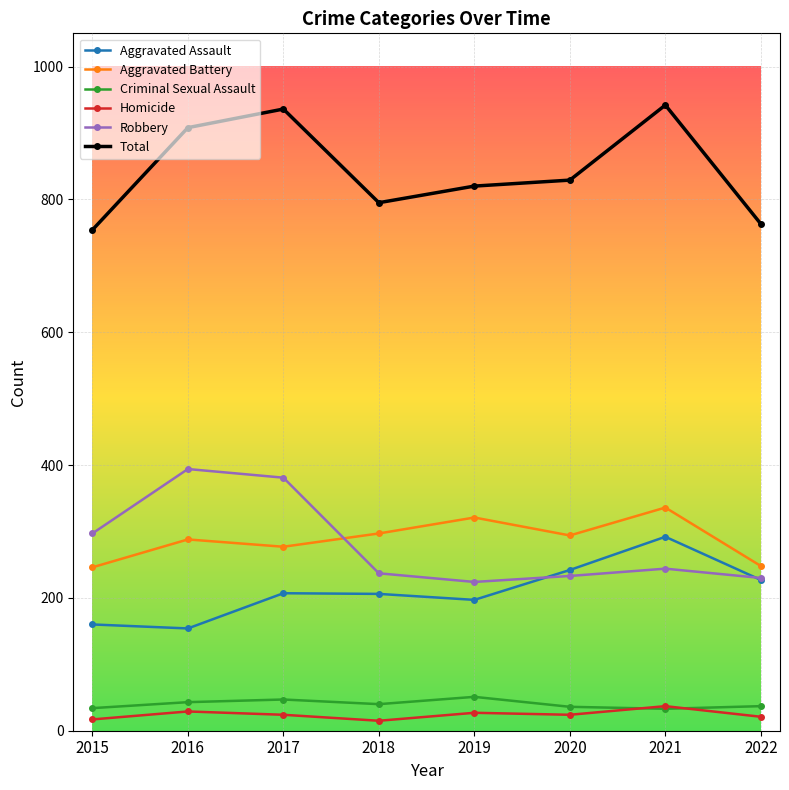

What is the difference between the highest and lowest values at 2019?

793